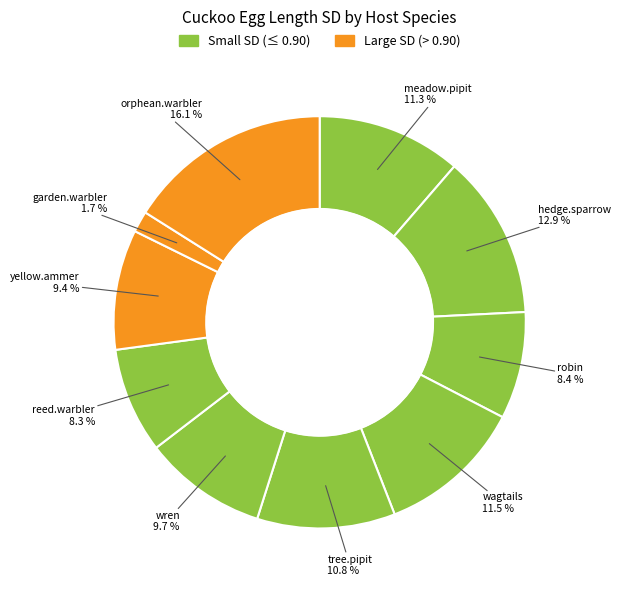

How many slices are in this pie chart?

10